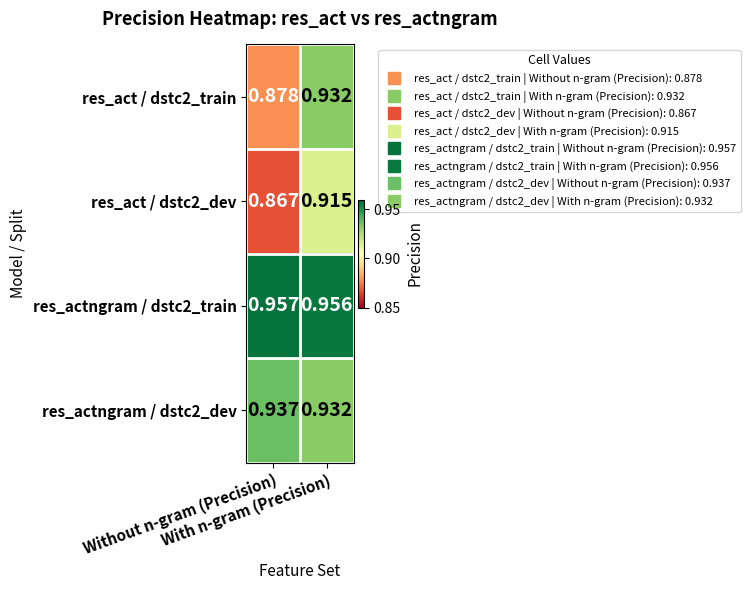

Which series has the largest total across all categories?

res_actngram / dstc2_train